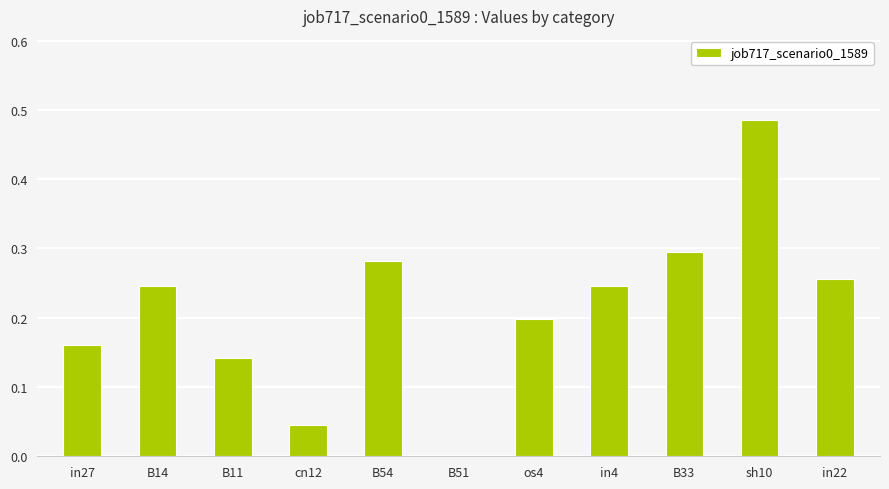

Which category has the highest value across all series?

sh10